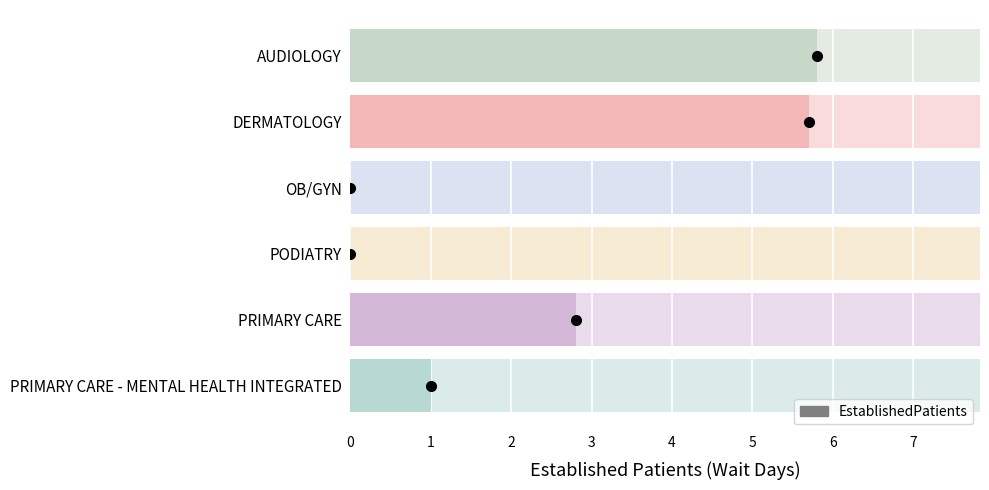

What is the change in value from AUDIOLOGY to DERMATOLOGY?

-0.1